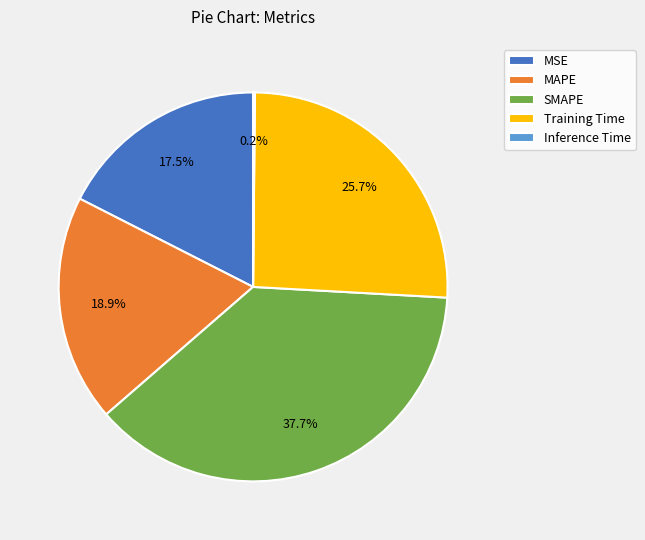

Between SMAPE and Training Time, which is larger?

SMAPE